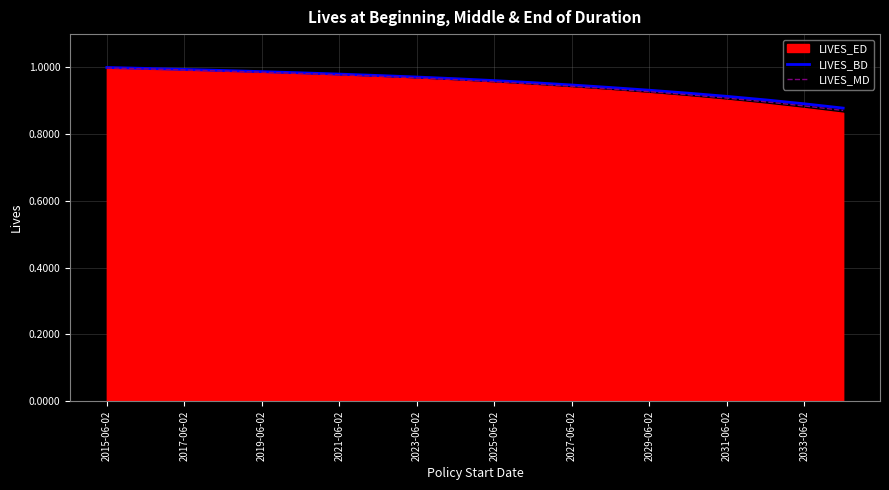

True or false: LIVES_MD has a value of 1.6 at 2031-06-02.

False